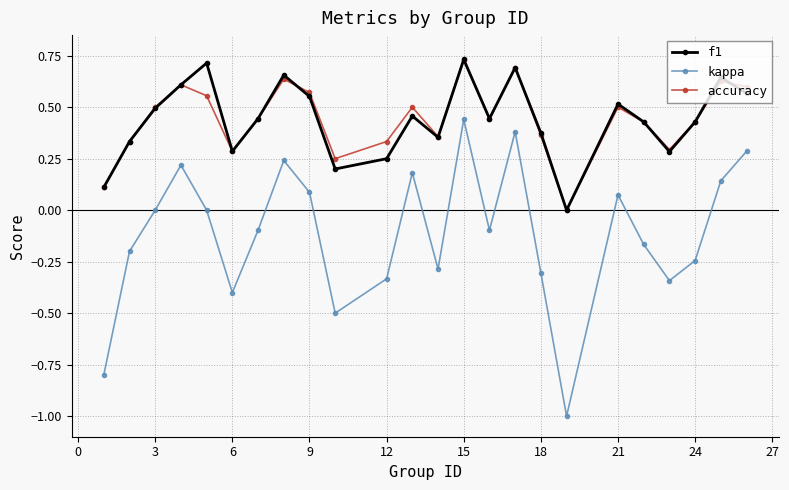

Which series has the widest spread of values?

kappa